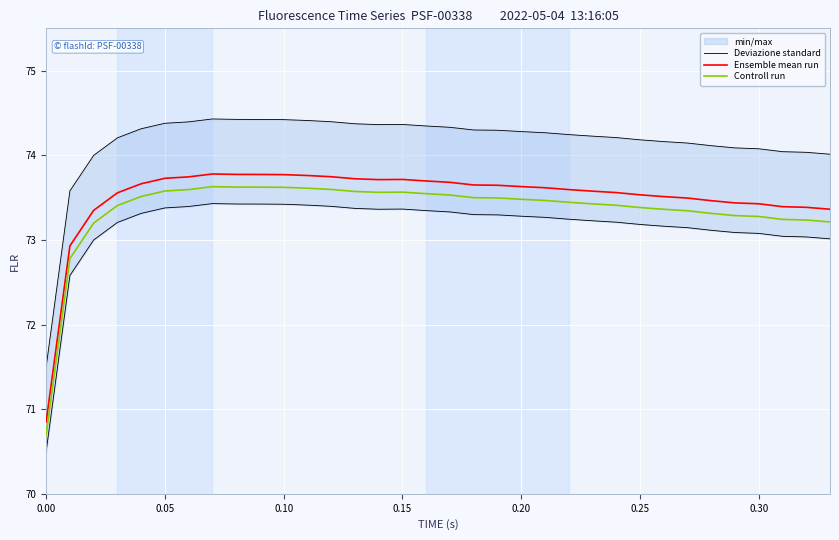

Reading left to right, list all the values displayed in this chart.

Deviazione standard: 71.5	73.6	74.0	74.2	74.3	74.4	74.4	74.4	74.4	74.4	74.4	74.4	74.4	74.4	74.4	74.4	74.3	74.3	74.3	74.3	74.3	74.3	74.2	74.2	74.2	74.2	74.2	74.1	74.1	74.1	74.1	74.0	74.0	74.0
Ensemble mean run: 70.9	72.9	73.3	73.6	73.7	73.7	73.7	73.8	73.8	73.8	73.8	73.8	73.7	73.7	73.7	73.7	73.7	73.7	73.6	73.6	73.6	73.6	73.6	73.6	73.6	73.5	73.5	73.5	73.5	73.4	73.4	73.4	73.4	73.4
Controll run: 70.7	72.8	73.2	73.4	73.5	73.6	73.6	73.6	73.6	73.6	73.6	73.6	73.6	73.6	73.6	73.6	73.5	73.5	73.5	73.5	73.5	73.5	73.4	73.4	73.4	73.4	73.4	73.3	73.3	73.3	73.3	73.2	73.2	73.2